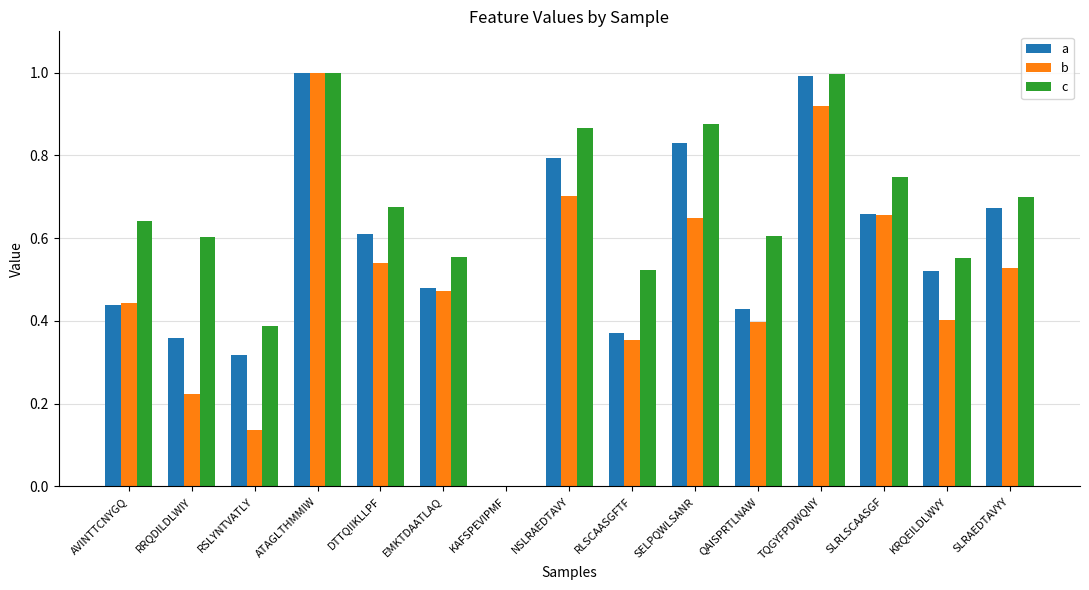

Which series has the largest total across all categories?

c